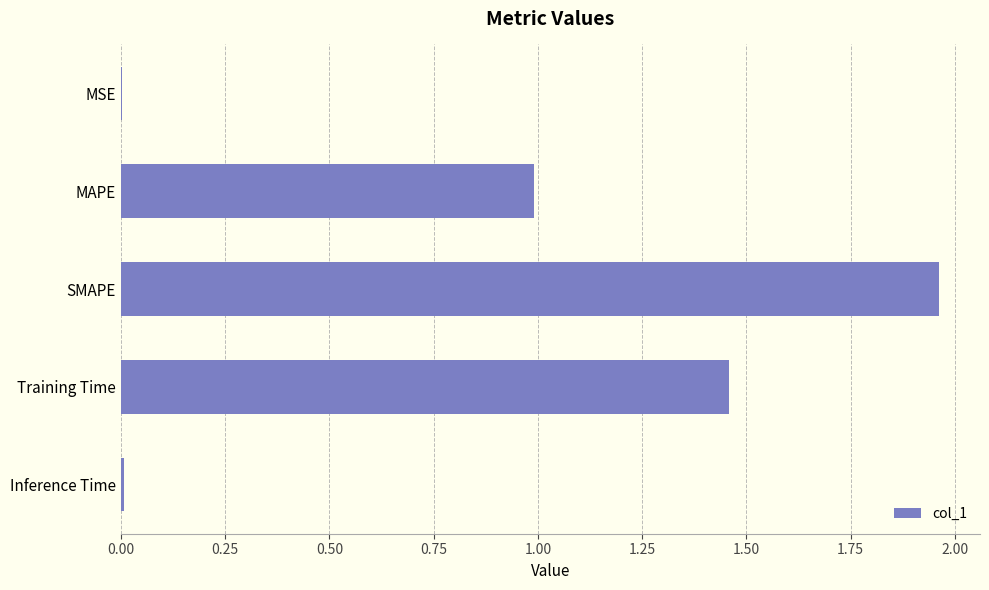

The chart shows a value of 2.0 at Training Time. True or false?

False